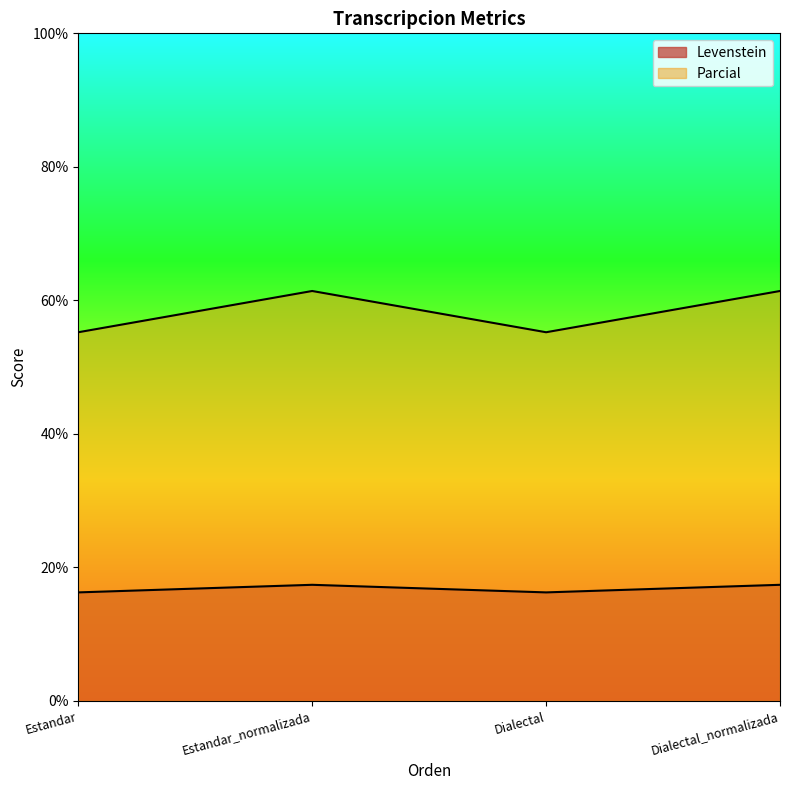

The Levenstein series shows 97.2 at Estandar. True or false?

False